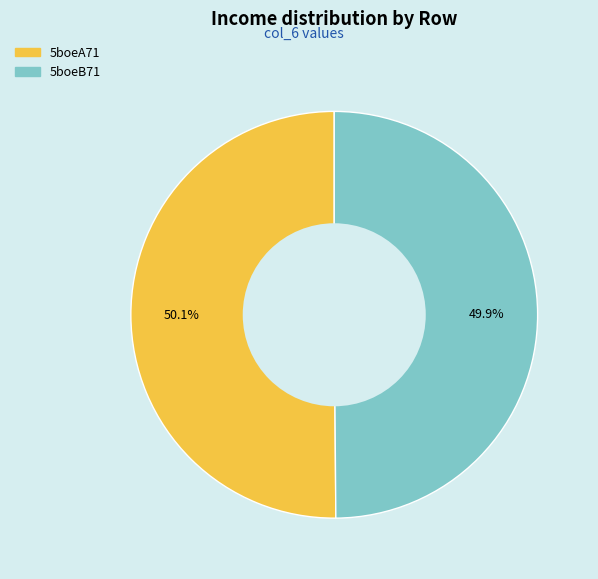

Is there any slice that represents more than half of the pie?

Yes